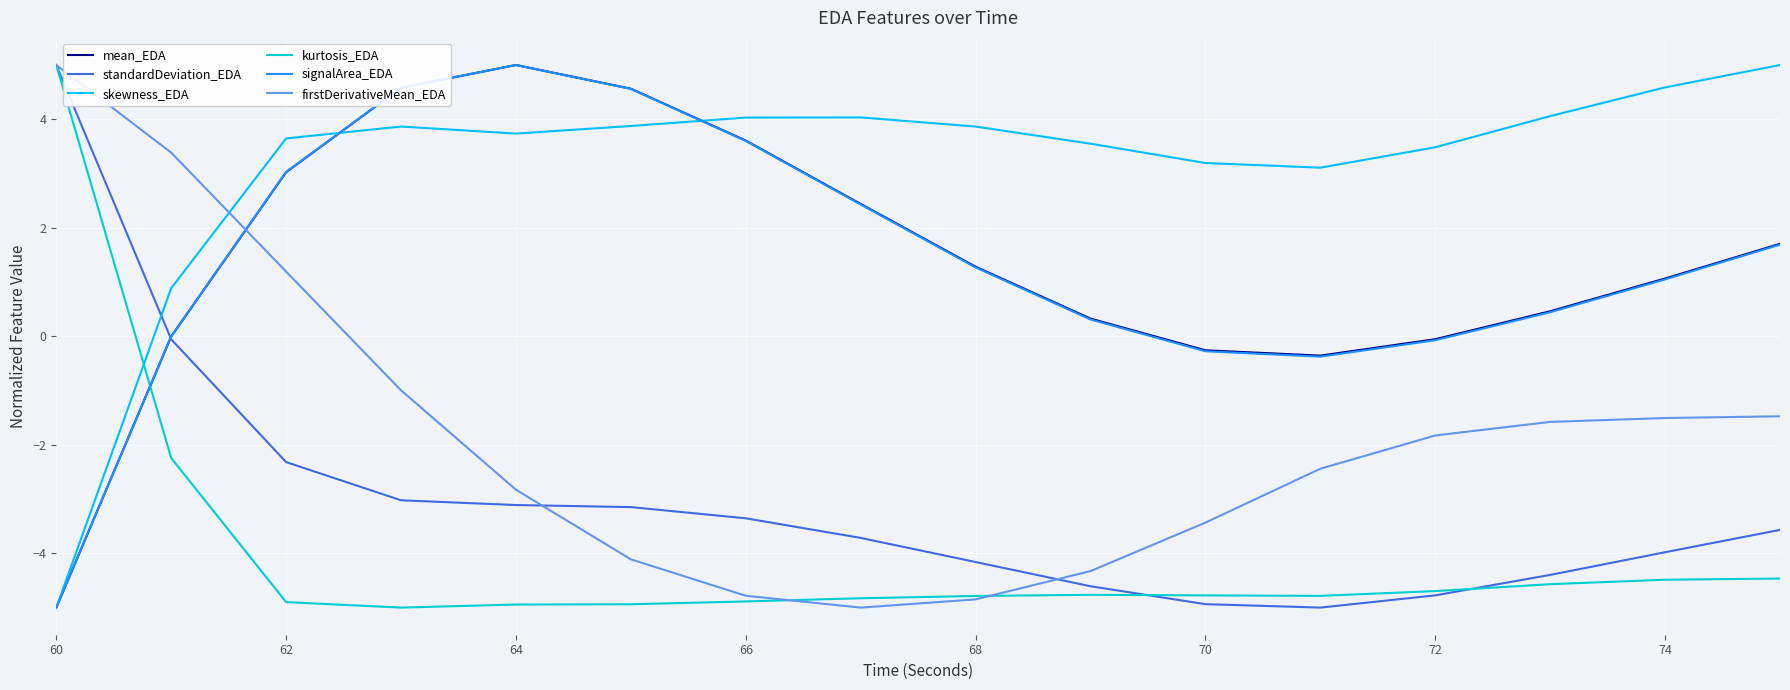

Count the number of categories in the chart.

16